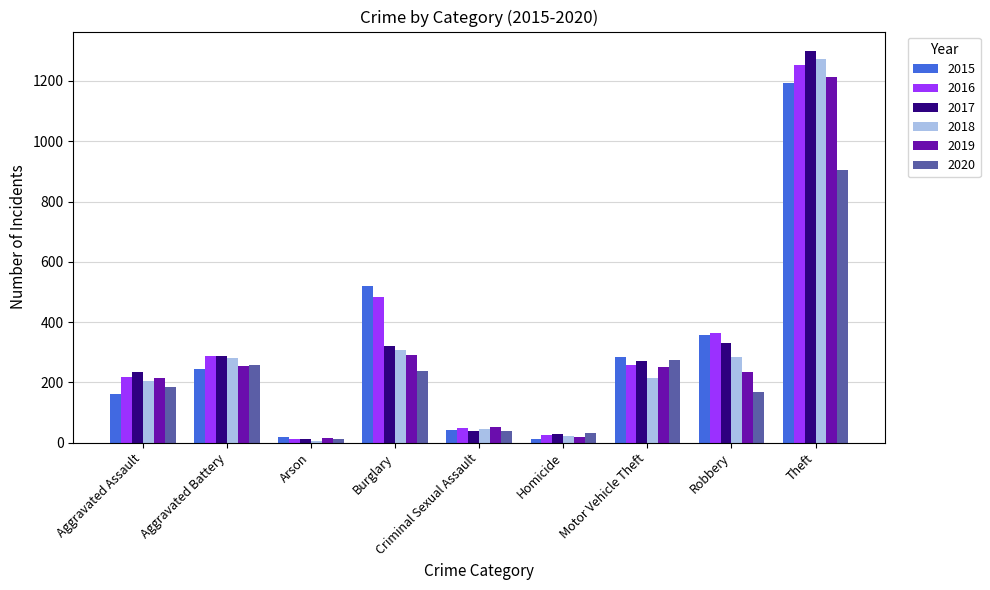

Which series has the largest total across all categories?

2016